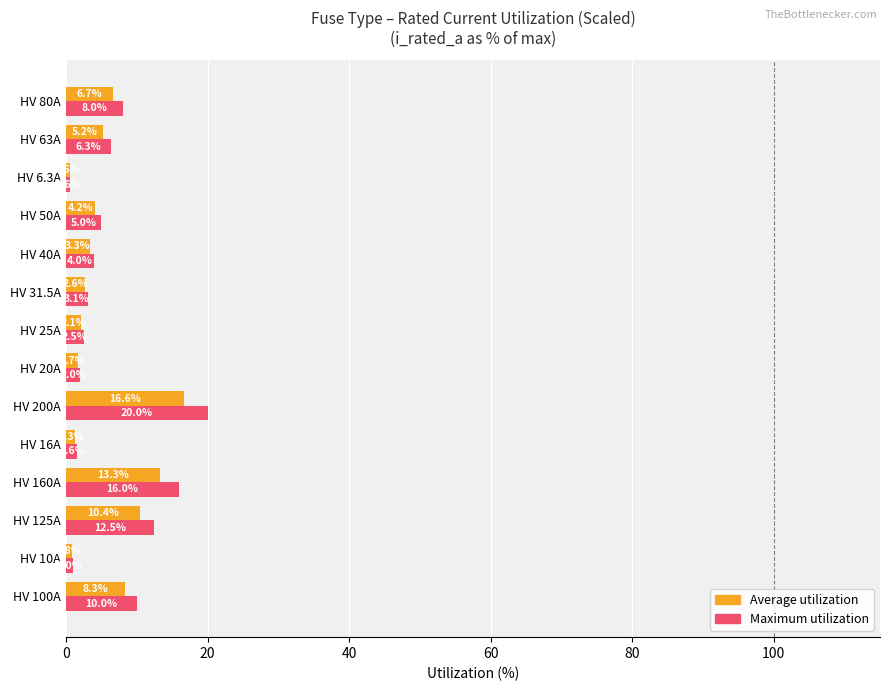

What is the spread (max minus min) of values at HV 63A?

1.1